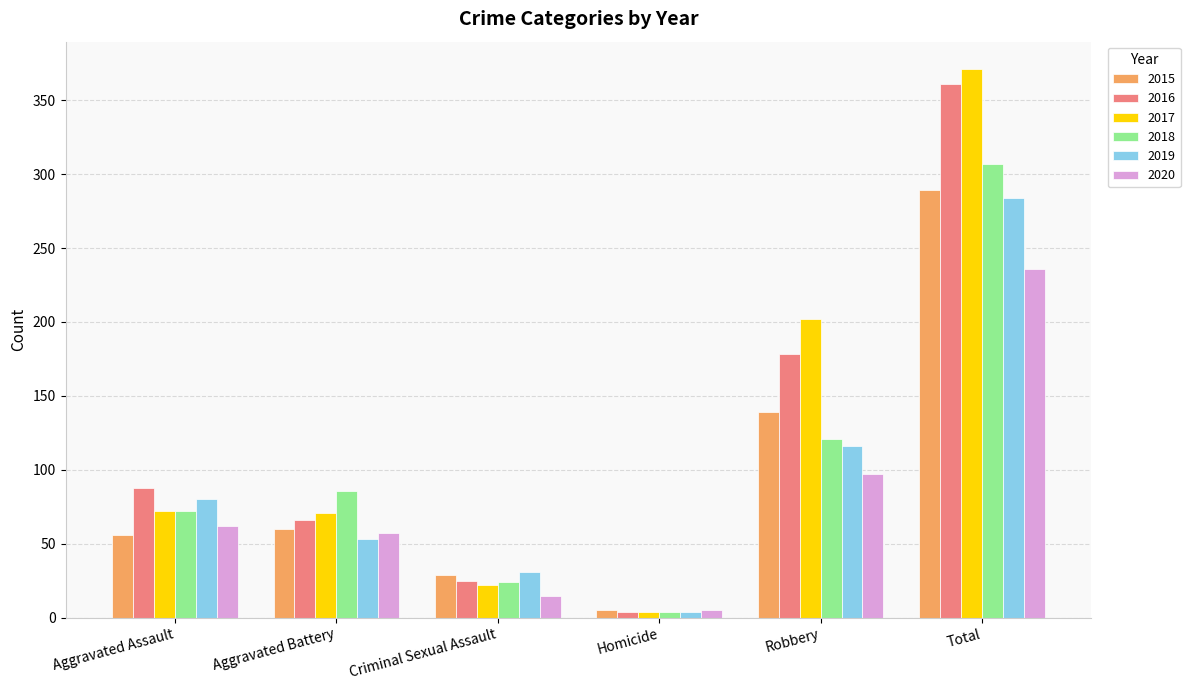

What is the lowest value of the 2020 series?

5